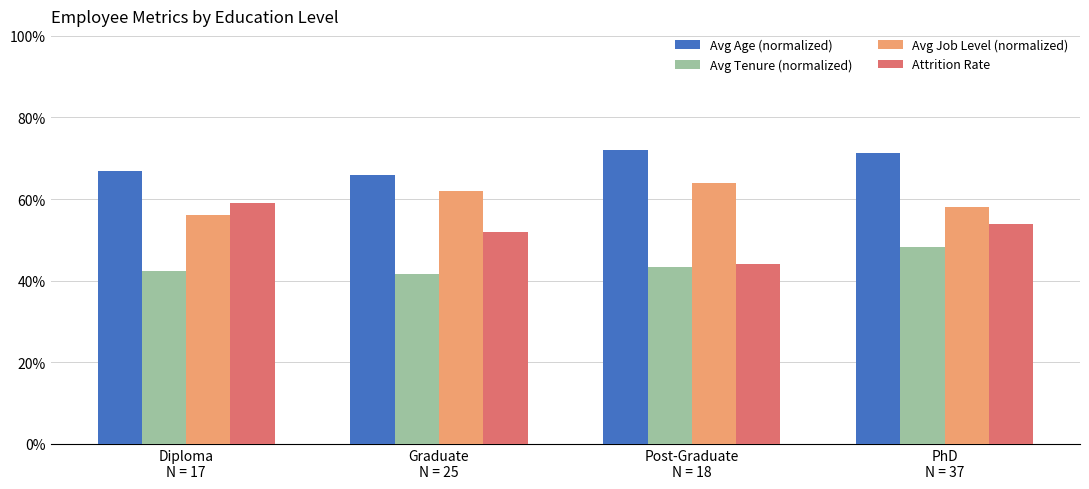

Are the bars horizontal?

No